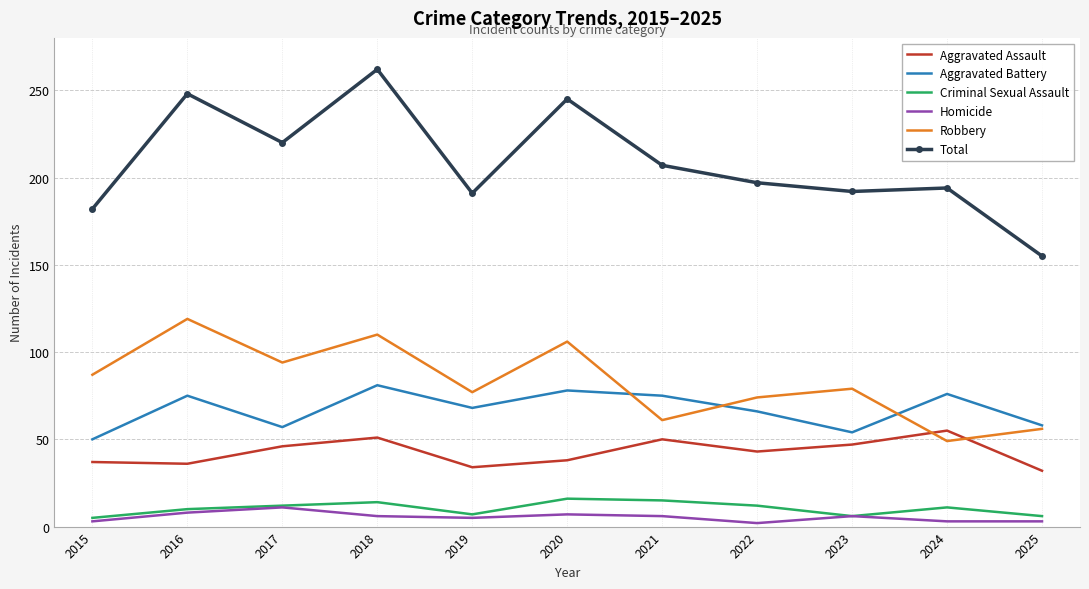

What is the highest value of the Homicide series?

11